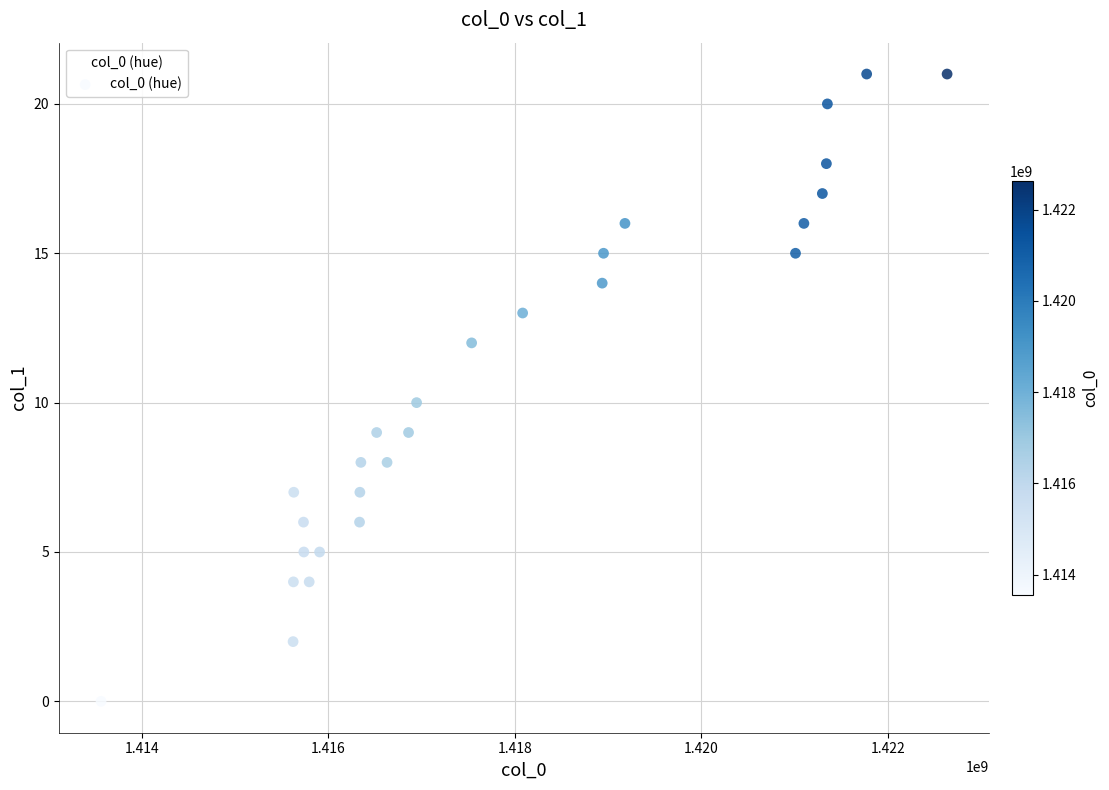

What is the range of Y values (max minus min)?

21